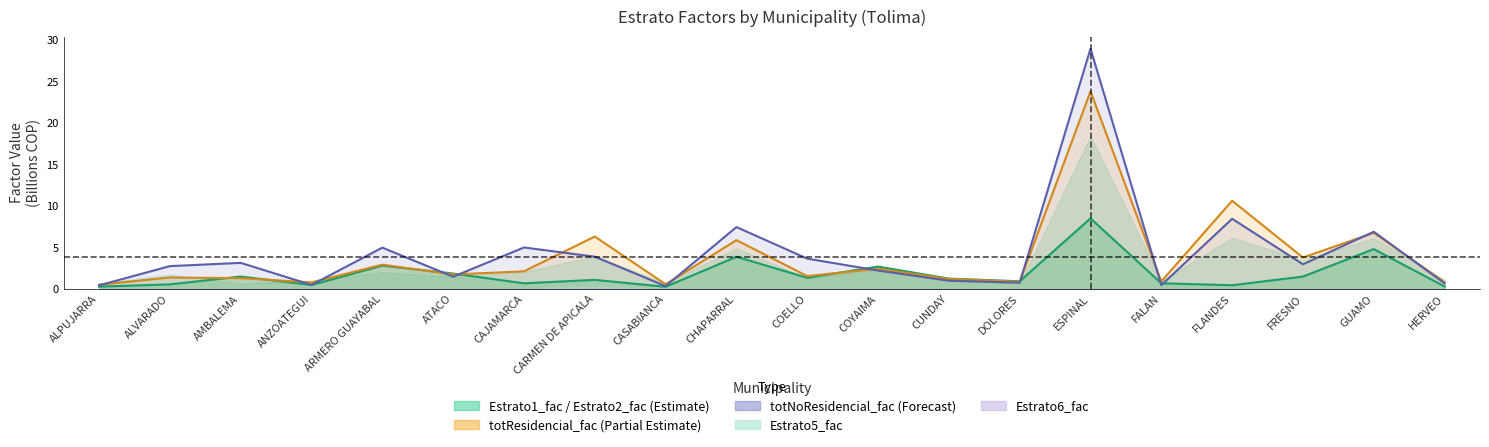

How many intersections are there between Estrato1_fac and totNoResidencial_fac?

6